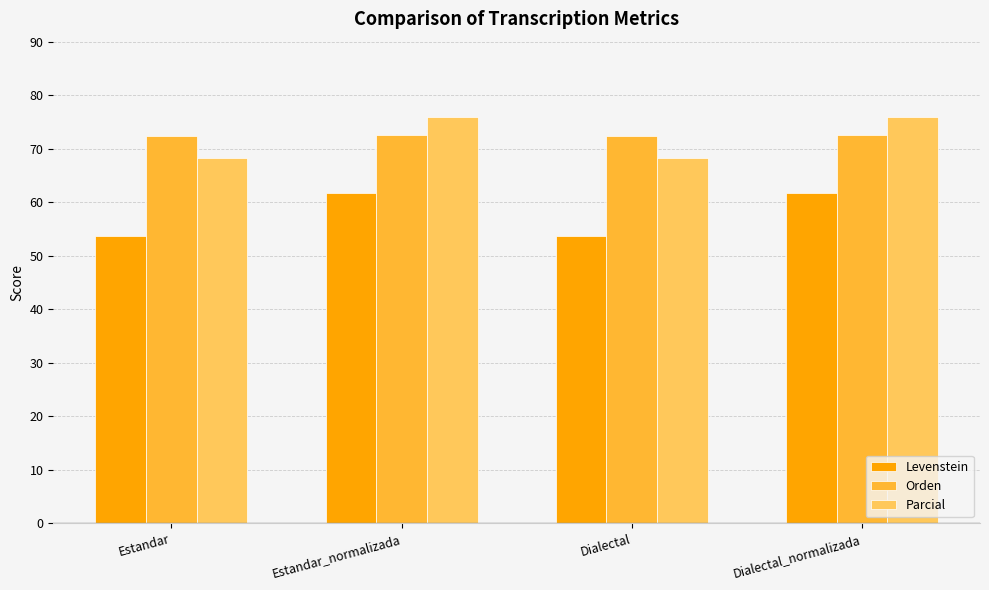

What is the average value of the Orden series?

72.4